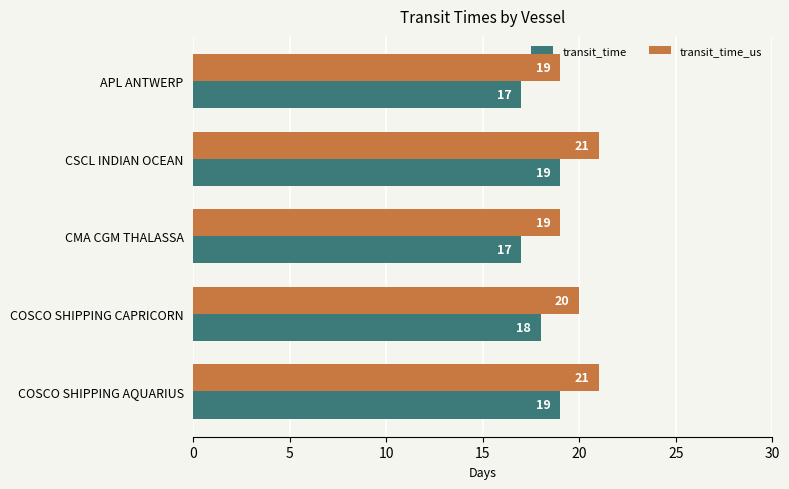

What is the lowest value of the transit_time series?

17